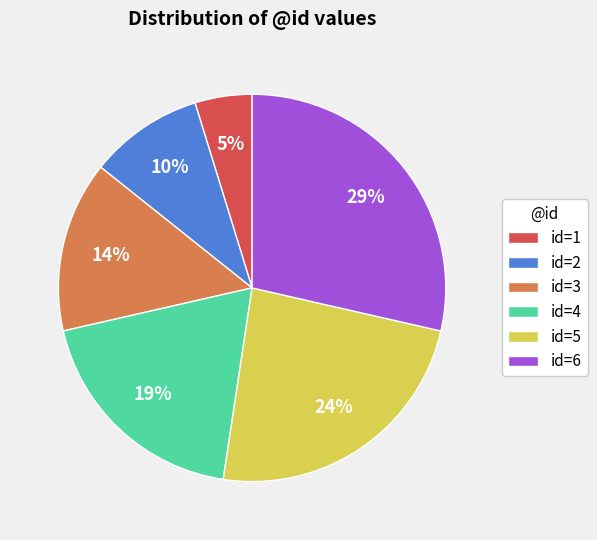

To the nearest percent, what is the difference between the id=6 and id=1 slice percentages?

24%